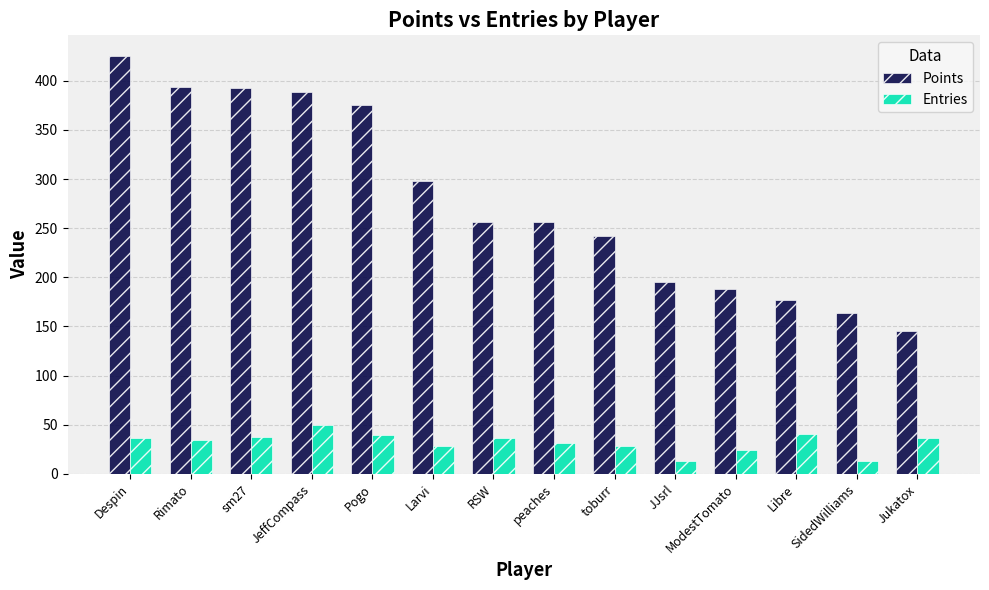

What is the difference between the second highest and second lowest values in the Points series?

230